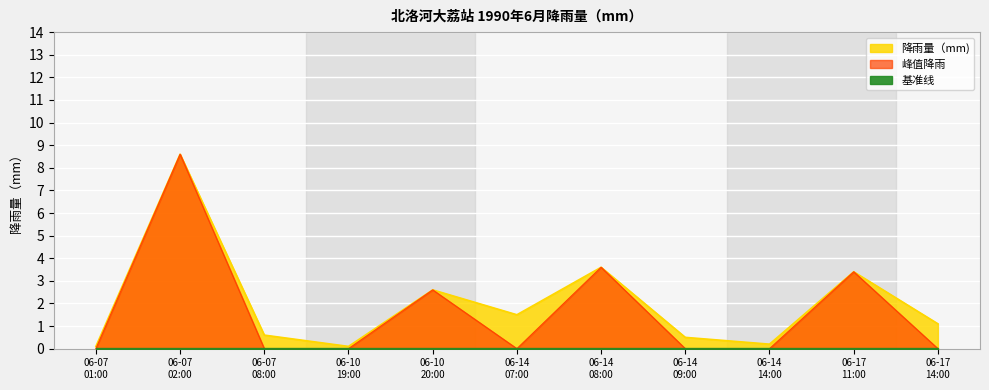

Reading left to right, list all the values displayed in this chart.

0.1	8.6	0.6	0.1	2.6	1.5	3.6	0.5	0.2	3.4	1.1